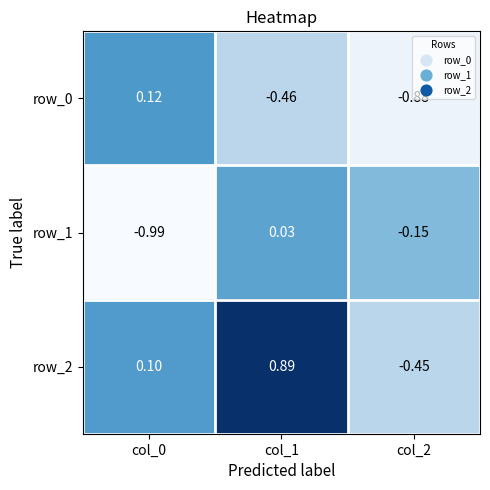

Between col_1 and col_2, which series saw the biggest shift?

row_2